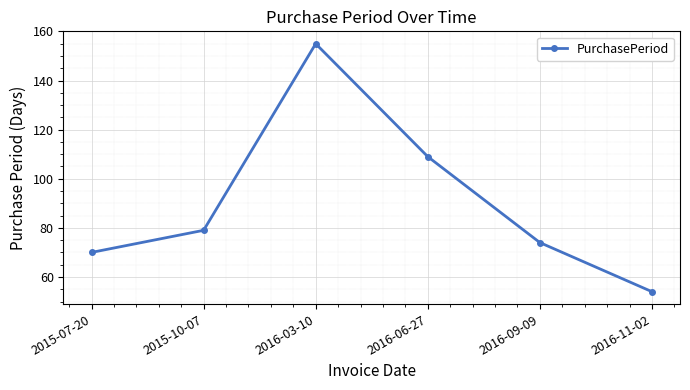

Where is the first local maximum?

2016-03-10